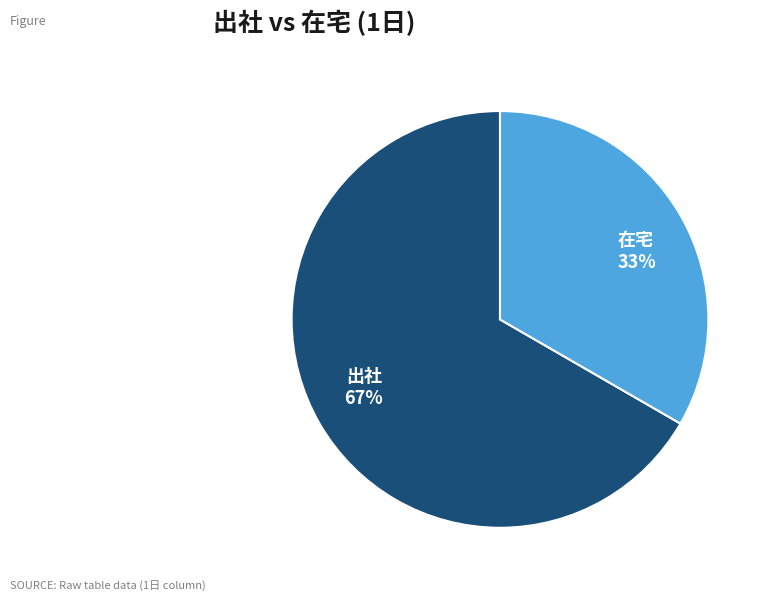

To the nearest percent, what is the combined percentage of 在宅 and 出社?

100%